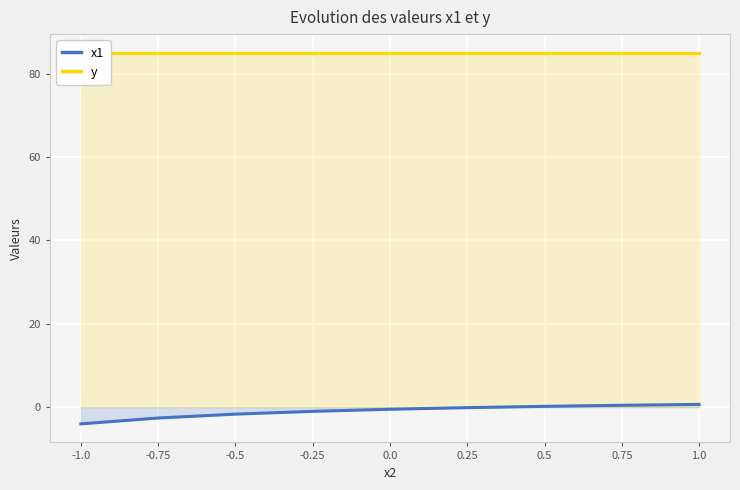

Reading left to right, what are all the values shown in this chart?

x1: -4.0	-2.6	-1.7	-1.0	-0.5	-0.1	0.2	0.5	0.7
y: 85.0	85.0	85.0	85.0	85.0	85.0	85.0	85.0	85.0